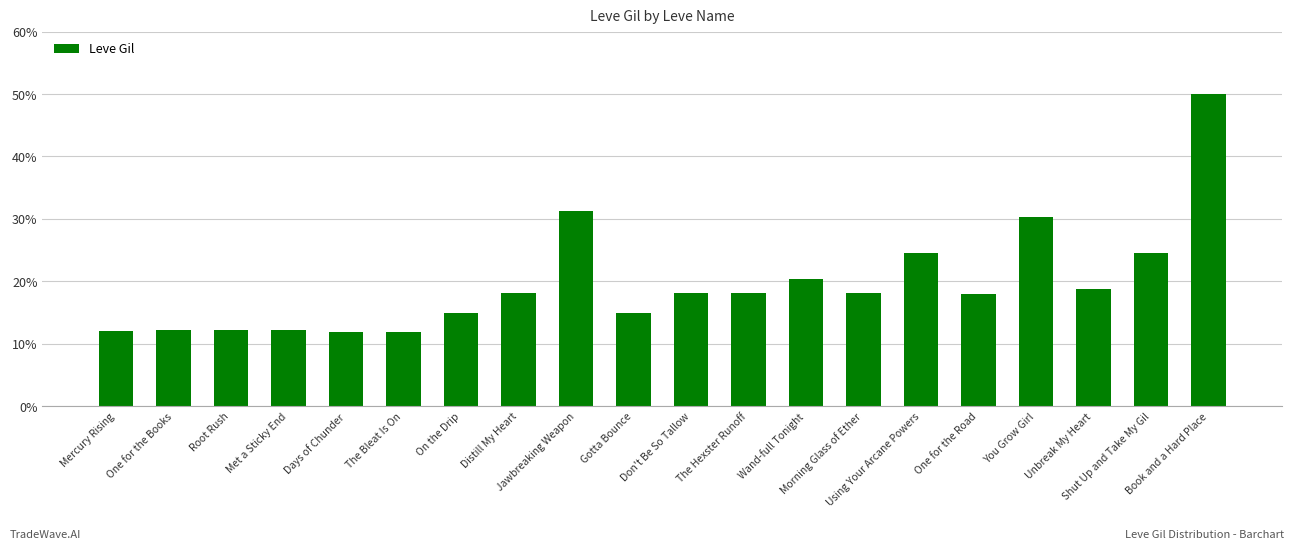

What is the greatest value displayed?

50.0